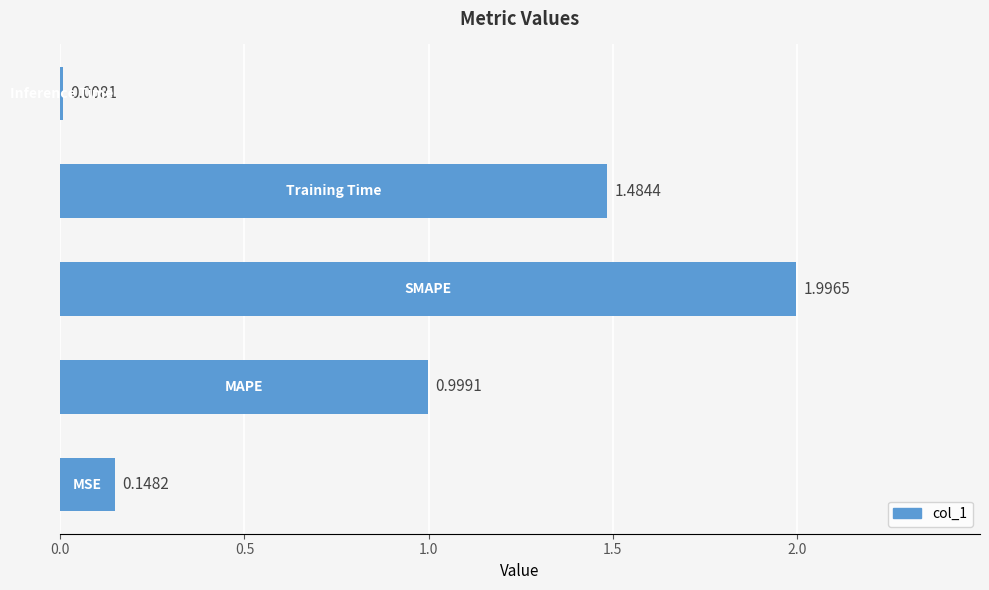

What is the difference between the maximum and minimum values?

2.0